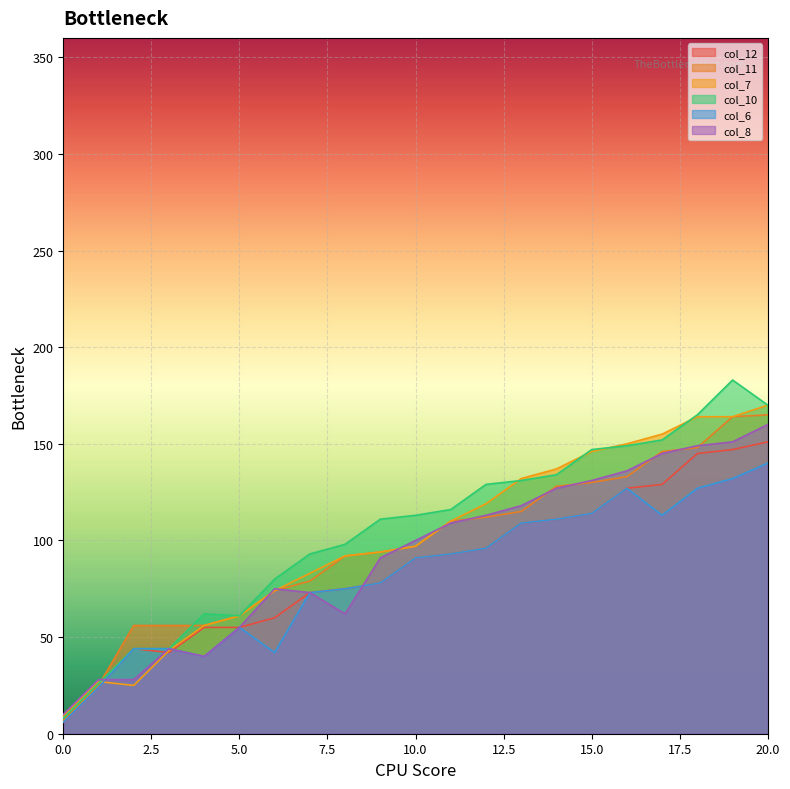

Reading right to left, what are all the values shown in this chart?

col_12: 151	147	145	129	127	114	111	109	96	93	91	78	75	73	60	55	55	42	44	24	6
col_11: 165	164	148	146	133	130	128	115	112	110	97	94	92	79	74	61	56	56	56	25	7
col_7: 170	164	164	155	150	146	137	132	119	110	97	94	92	83	74	61	56	43	25	27	9
col_10: 170	183	165	152	149	147	134	131	129	116	113	111	98	93	80	61	62	44	44	26	8
col_6: 140	132	127	113	127	114	111	109	96	93	91	78	75	73	42	55	40	44	44	24	6
col_8: 160	151	149	145	136	131	127	118	113	109	100	91	62	73	75	55	40	44	28	28	10